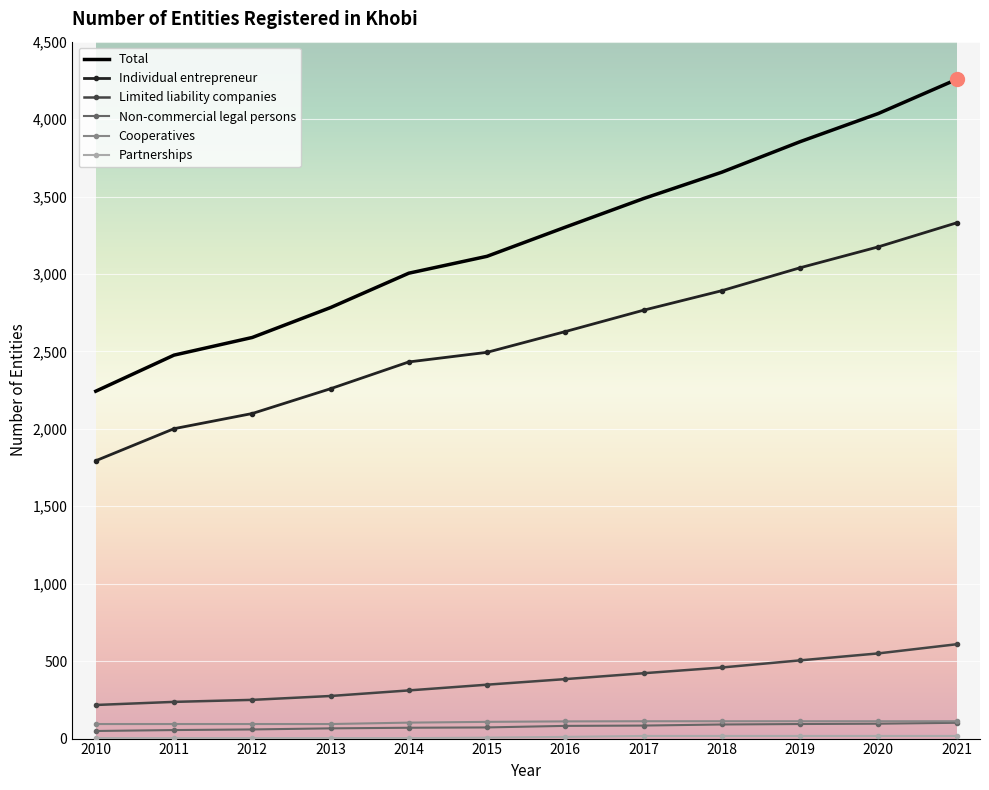

True or false: Total and Limited liability companies cross at least once.

False